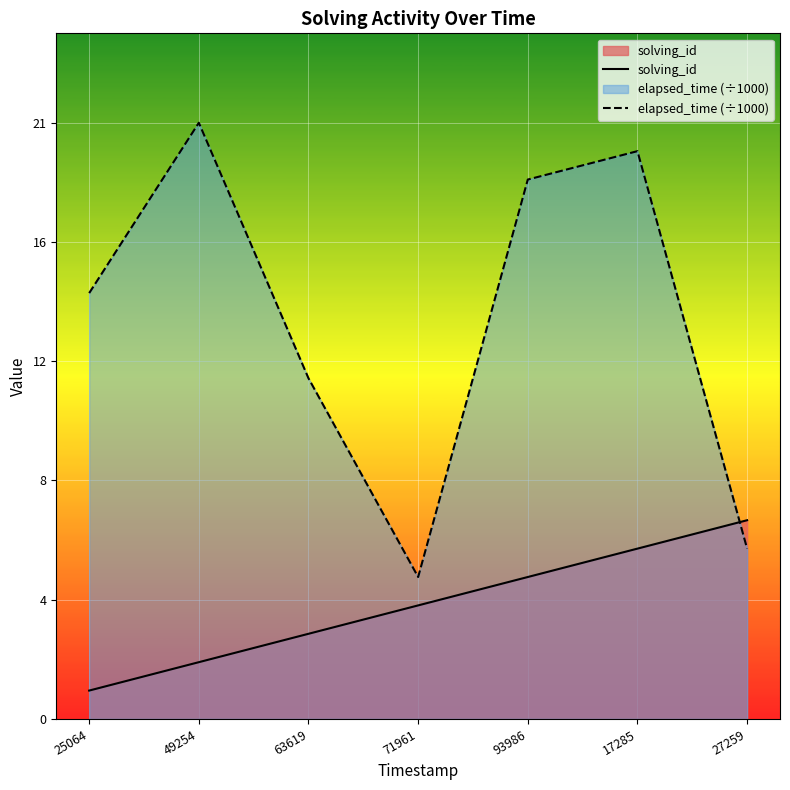

How many lines are shown in the chart?

2